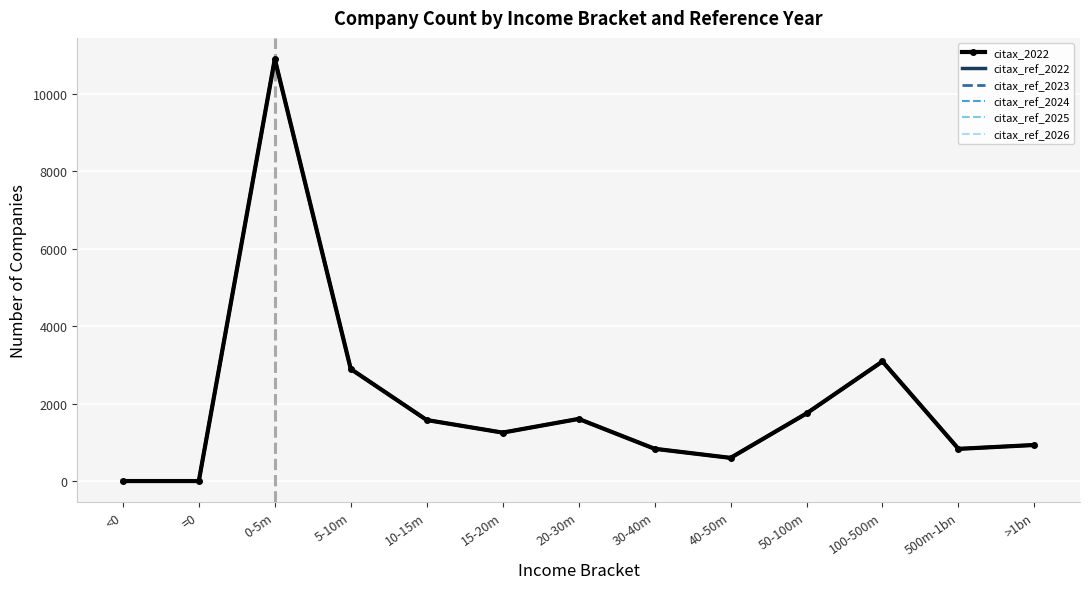

How many values in the citax_ref_2022 series exceed 1252?

6